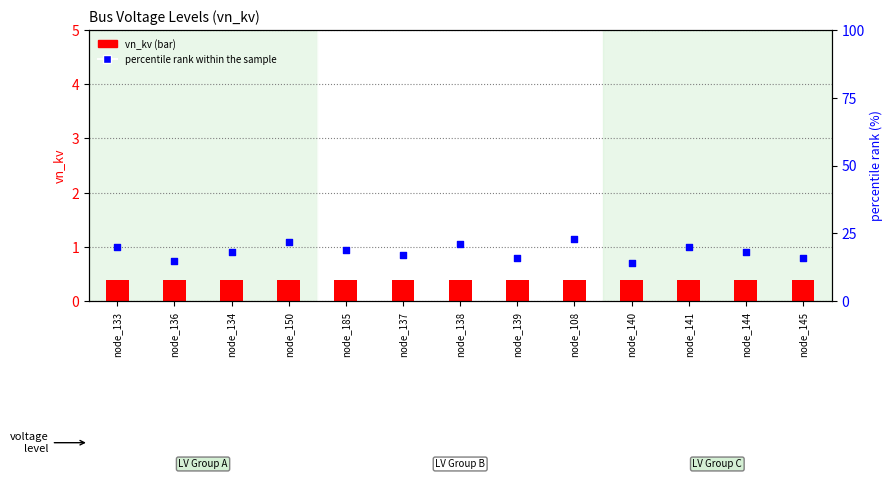

Which series has the largest total across all categories?

percentile rank within the sample